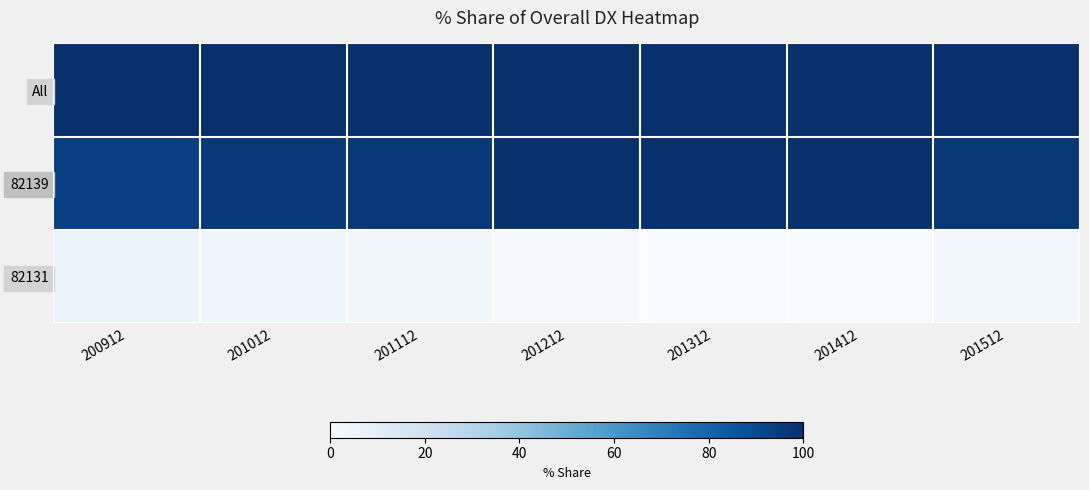

What is the spread (max minus min) of values at 201112?

96.6